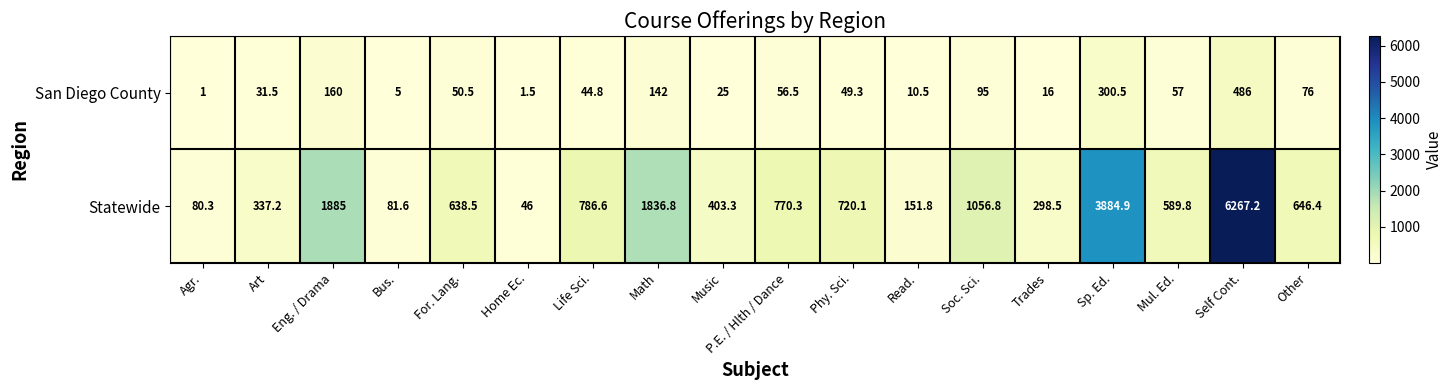

The value of San Diego County at Phy. Sci. is 16.1. True or false?

False